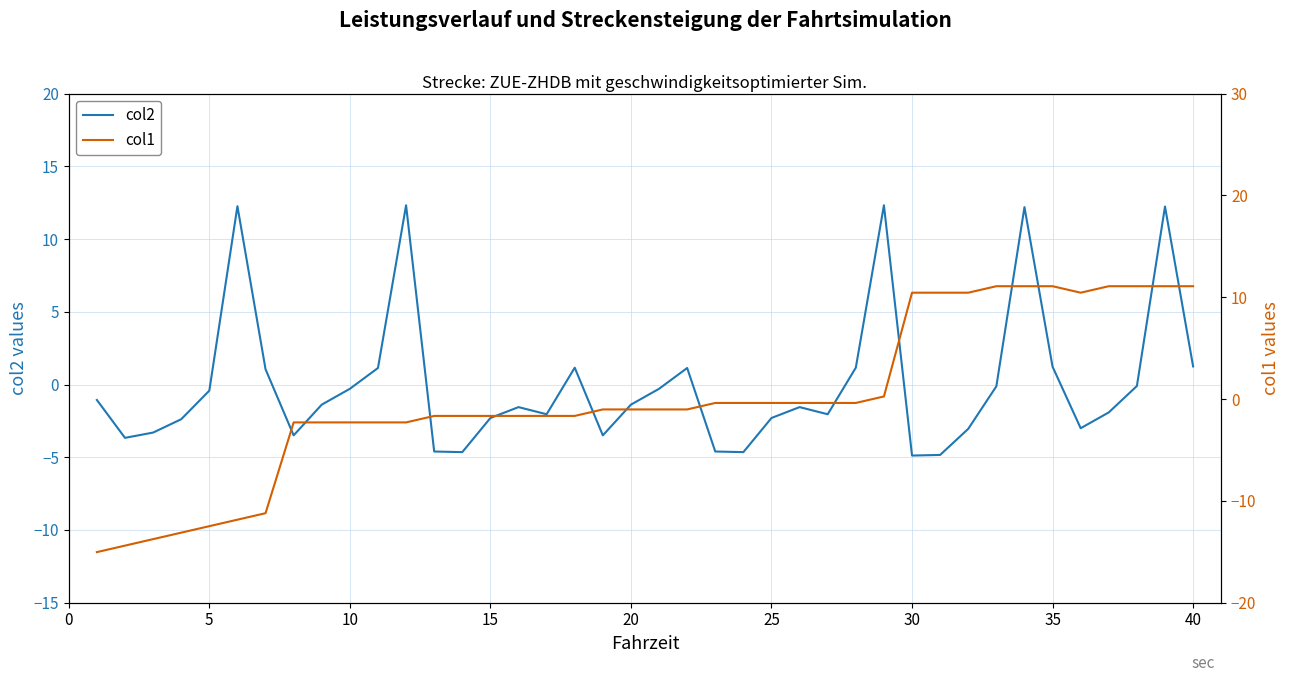

Reading right to left, list all the values displayed in this chart.

col2: 1.2	12.2	-0.1	-1.9	-3.0	1.2	12.2	-0.1	-3.0	-4.8	-4.9	12.3	1.2	-2.0	-1.6	-2.3	-4.6	-4.6	1.1	-0.3	-1.4	-3.5	1.2	-2.0	-1.6	-2.3	-4.6	-4.6	12.3	1.1	-0.3	-1.4	-3.5	1.1	12.3	-0.4	-2.4	-3.3	-3.7	-1.1
col1: 11.1	11.1	11.1	11.1	10.4	11.1	11.1	11.1	10.4	10.4	10.4	0.3	-0.4	-0.4	-0.4	-0.4	-0.4	-0.4	-1.0	-1.0	-1.0	-1.0	-1.7	-1.7	-1.7	-1.7	-1.7	-1.7	-2.3	-2.3	-2.3	-2.3	-2.3	-11.2	-11.8	-12.5	-13.1	-13.8	-14.4	-15.0